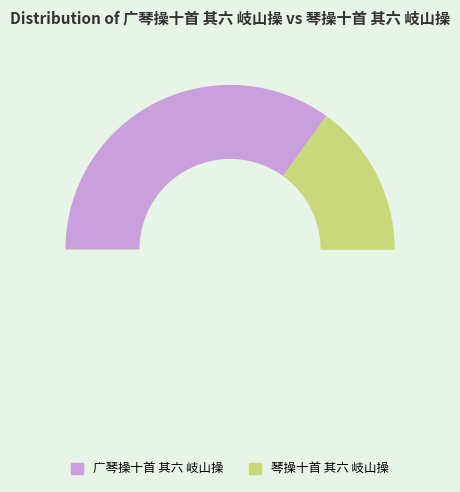

Which has a higher value, 琴操十首 其六 岐山操 or 广琴操十首 其六 岐山操?

琴操十首 其六 岐山操